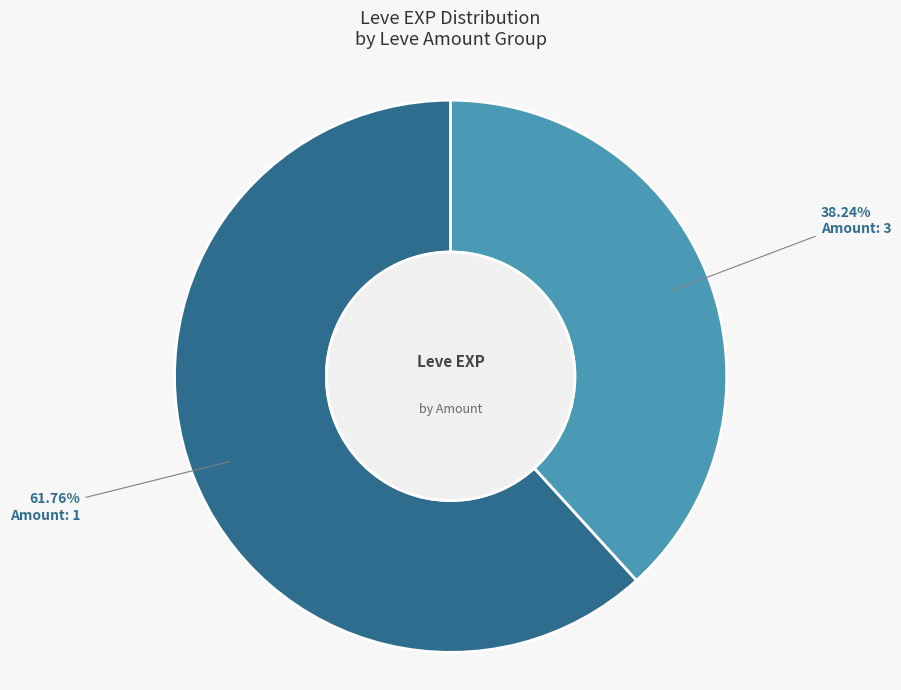

Combined, do Amount: 1 and Amount: 3 account for over 50%?

Yes